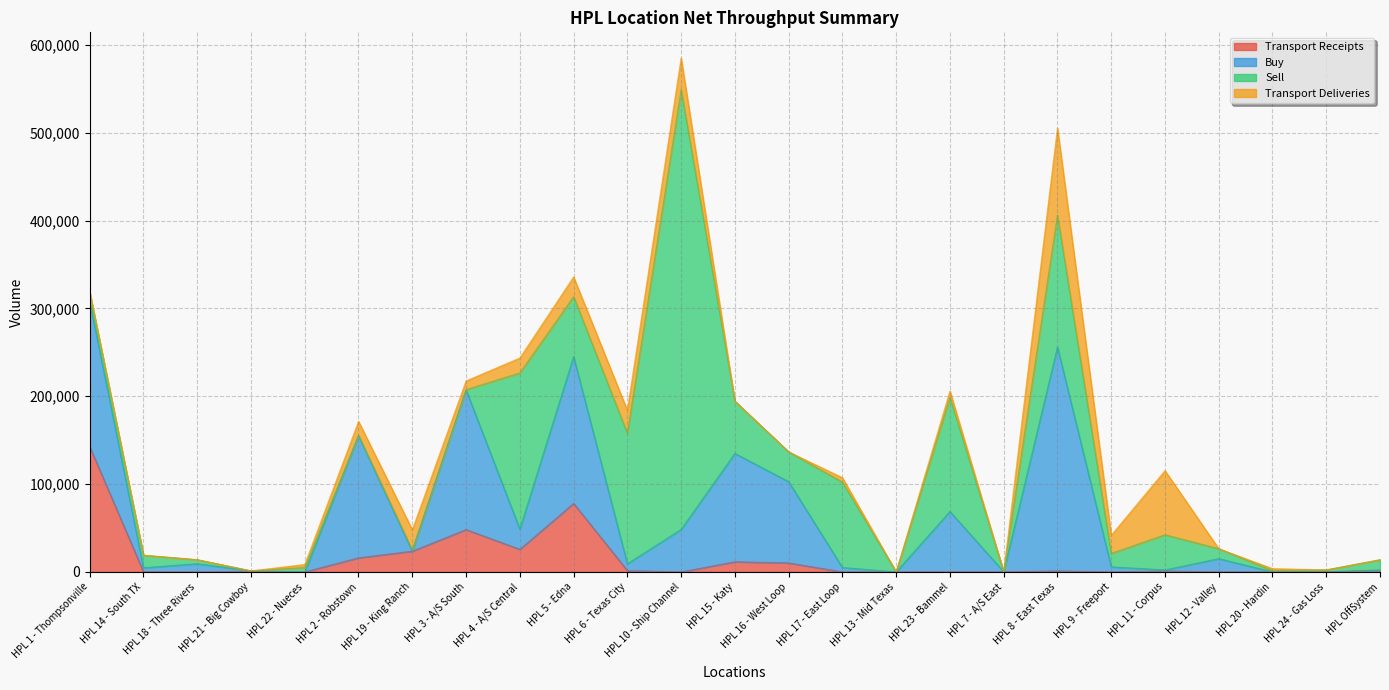

What is the label of the 22nd point from the left?

HPL 12 - Valley